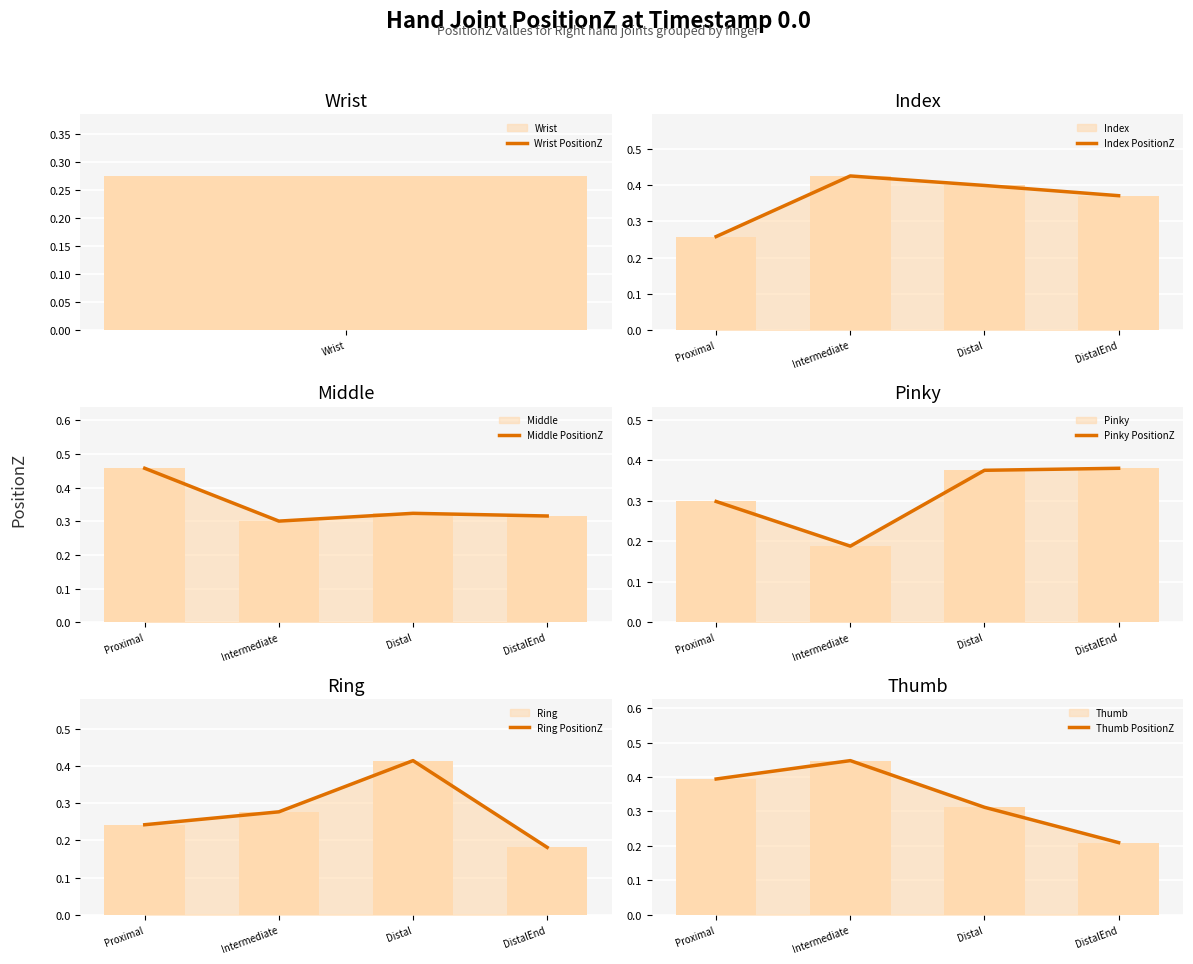

Where is the first local minimum for Middle PositionZ?

Intermediate